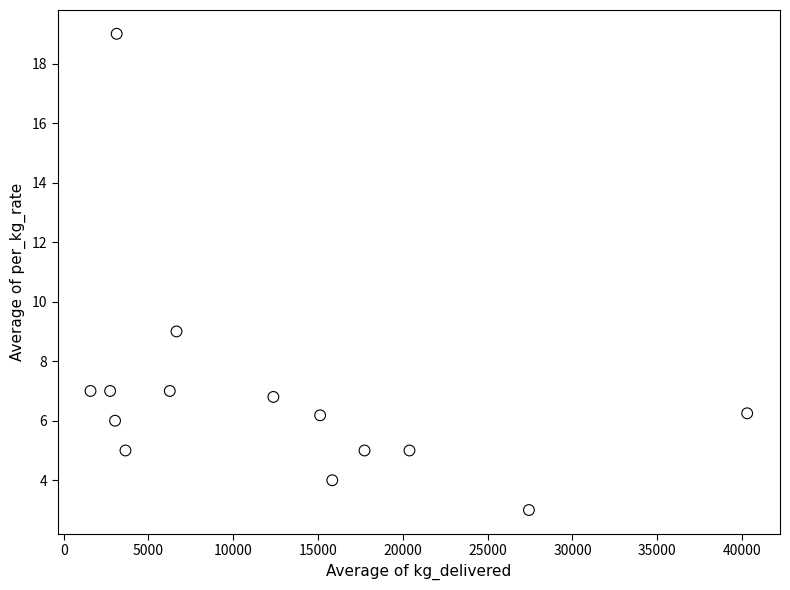

What Y value in the scatter plot is closest to 11?

9.0